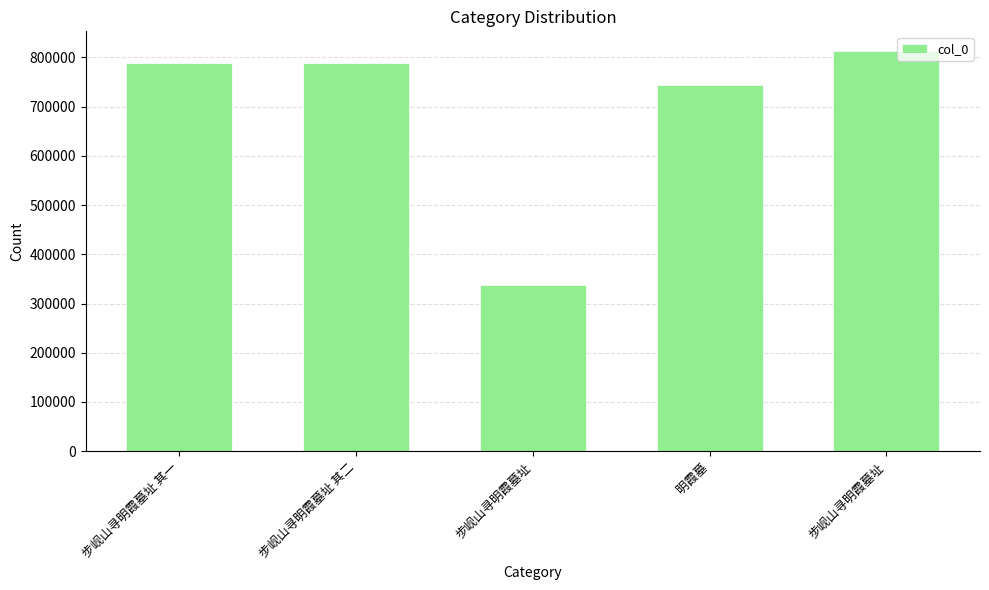

What is the label of the 2nd bar from the right?

明霞墓